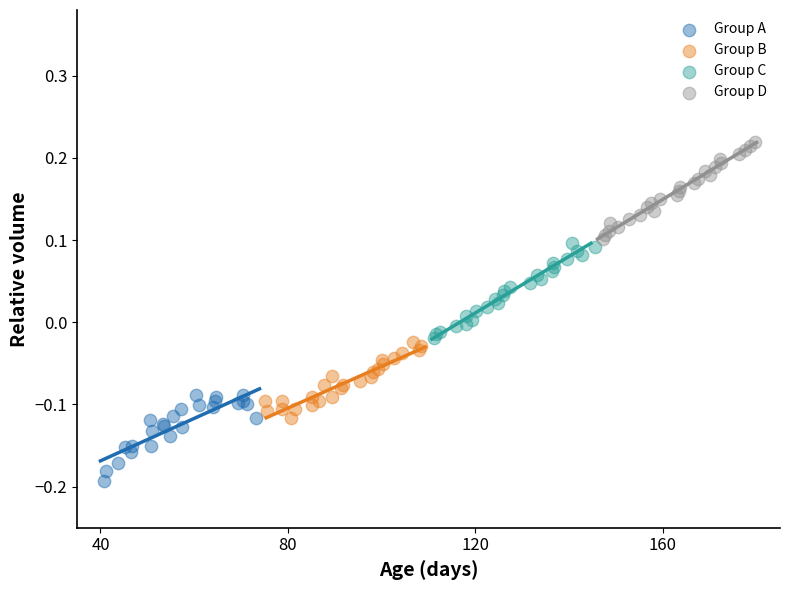

Which series contains the highest Y value?

Group D